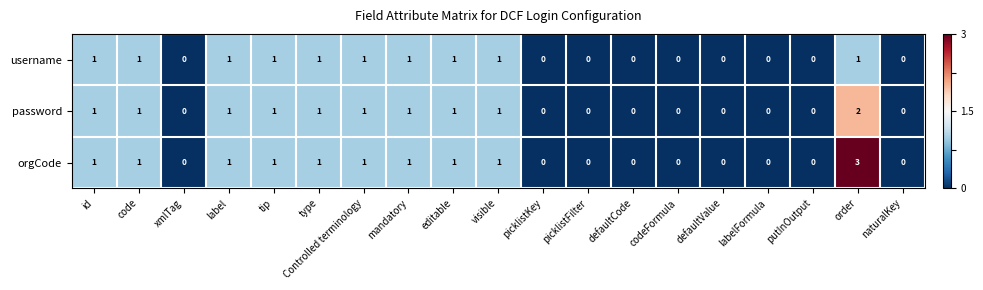

Which series has the largest range (max minus min)?

orgCode